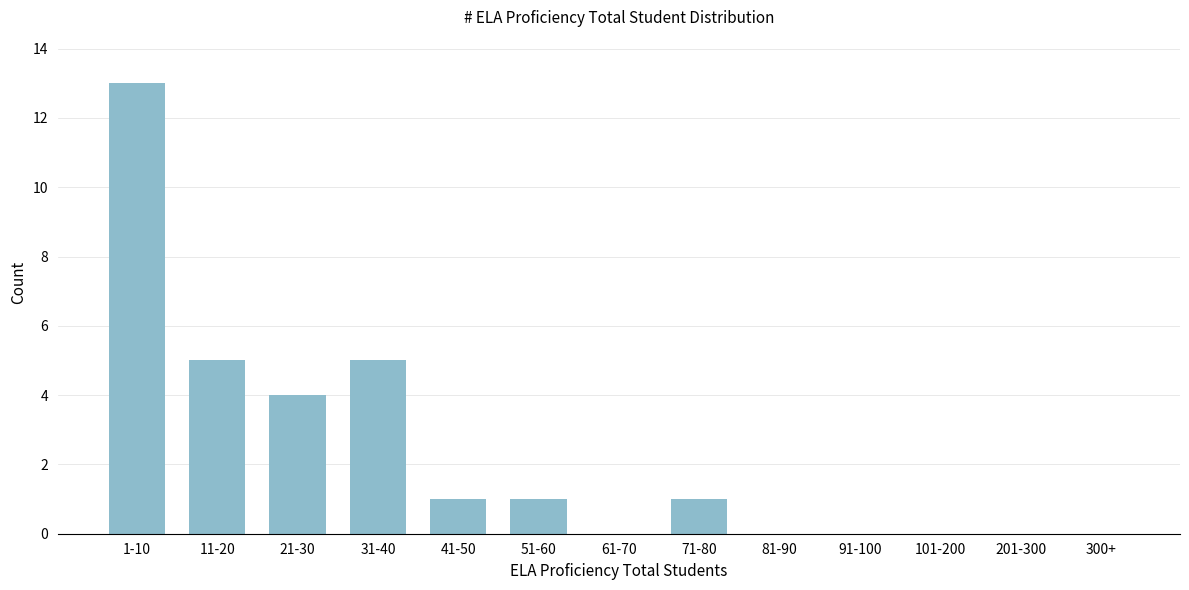

Reading left to right, transcribe all the data shown in this chart.

1-10=13	11-20=5	21-30=4	31-40=5	41-50=1	51-60=1	61-70=0	71-80=1	81-90=0	91-100=0	101-200=0	201-300=0	300+=0